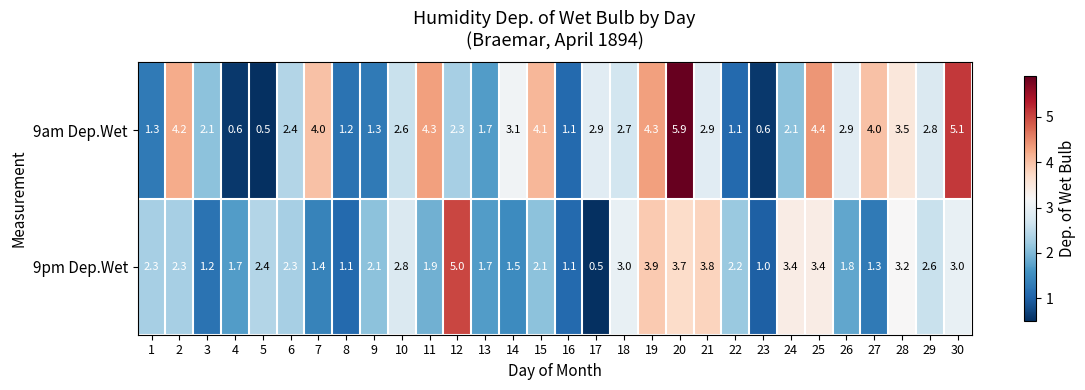

Between 4 and 26, which series saw the biggest shift?

9am Dep.Wet